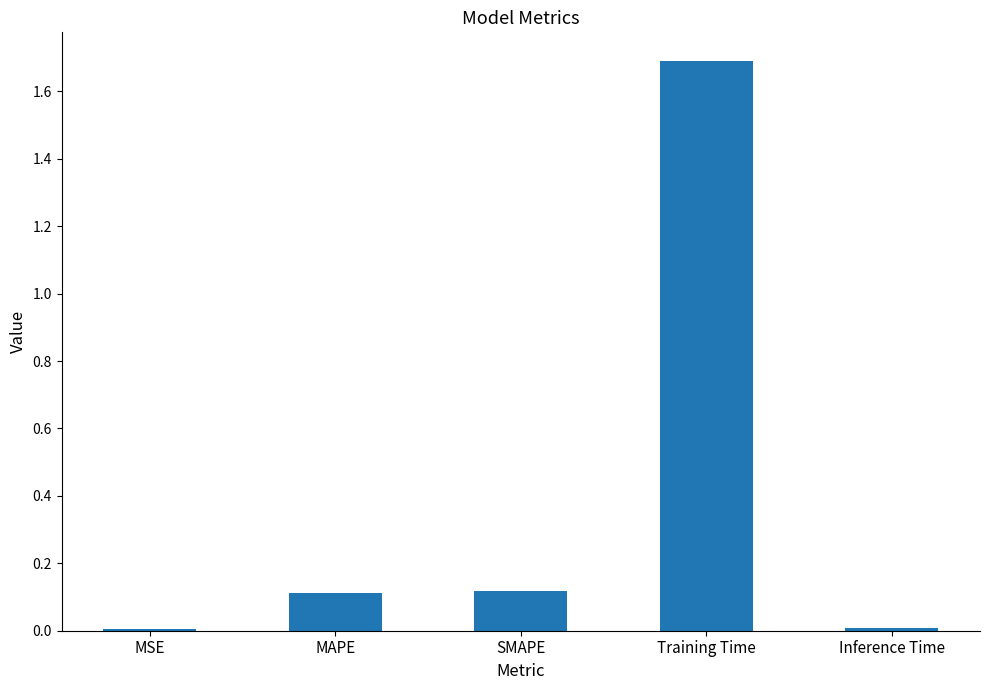

What is the sum of all values?

1.9